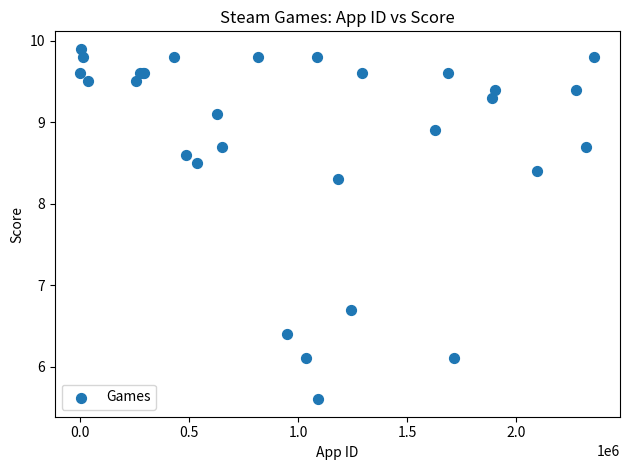

What Y value in the scatter plot is closest to 7?

6.7